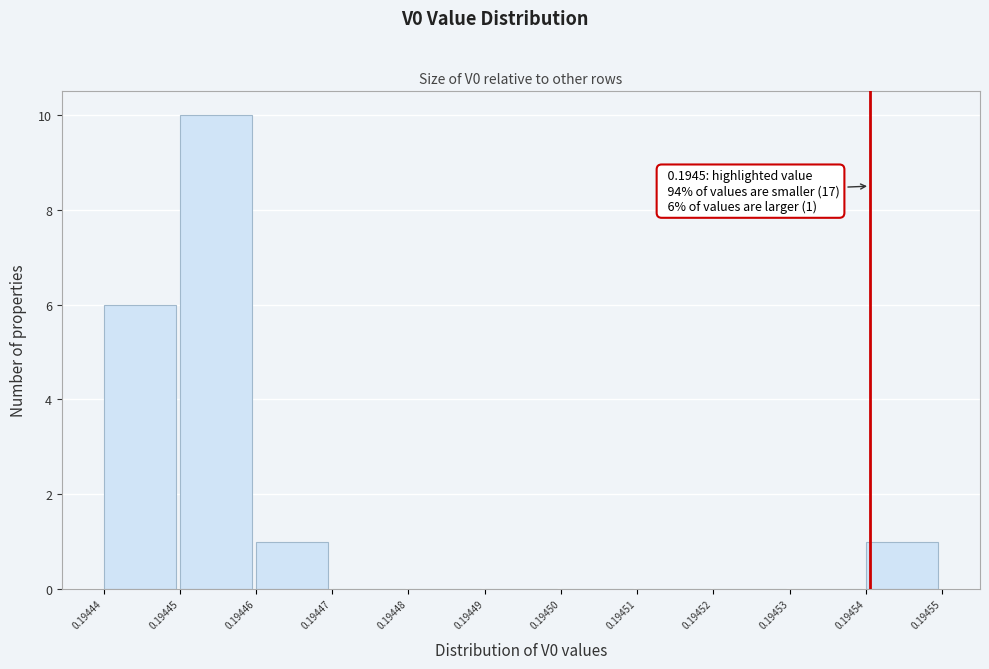

Reading right to left, extract all data points from this chart.

0.19454=1	0.19453=0	0.19452=0	0.19451=0	0.19450=0	0.19449=0	0.19448=0	0.19447=0	0.19446=1	0.19445=10	0.19444=6